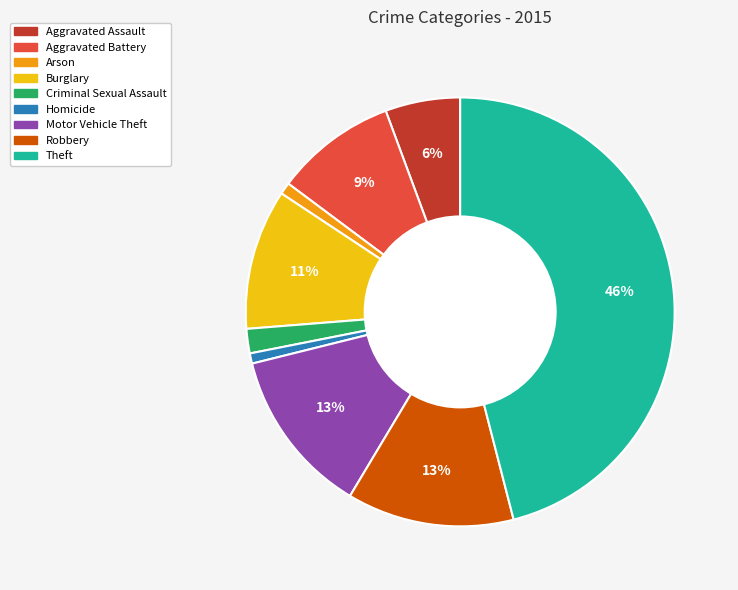

The Motor Vehicle Theft slice represents 3% of the pie. True or false?

False